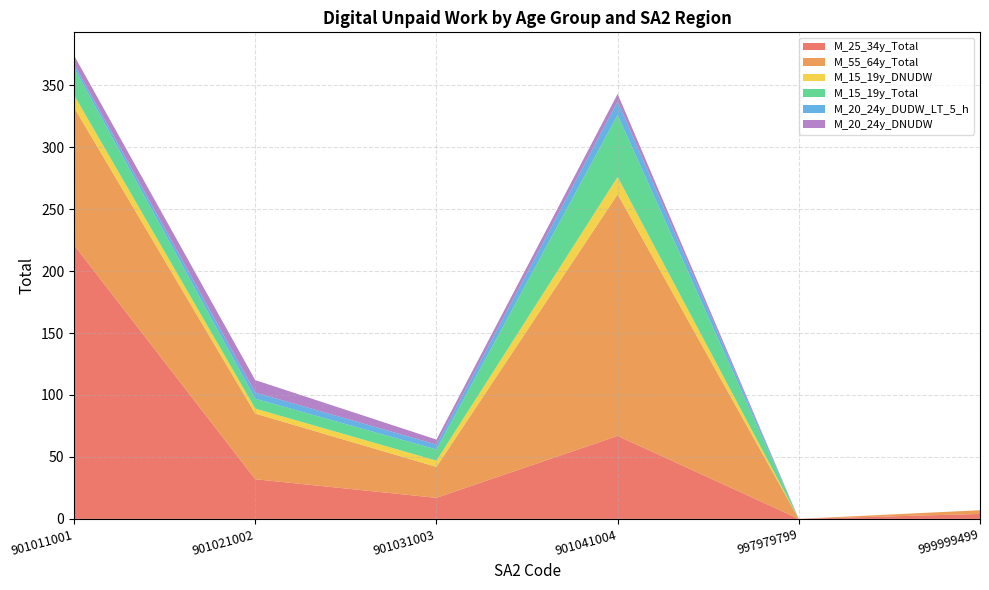

Reading left to right, what are all the values shown in this chart?

M_25_34y_Total: 901011001=221	901021002=32	901031003=17	901041004=67	997979799=0	999999499=4
M_55_64y_Total: 901011001=111	901021002=53	901031003=25	901041004=195	997979799=0	999999499=3
M_15_19y_DNUDW: 901011001=10	901021002=4	901031003=5	901041004=14	997979799=0	999999499=0
M_15_19y_Total: 901011001=22	901021002=8	901031003=9	901041004=50	997979799=0	999999499=0
M_20_24y_DUDW_LT_5_h: 901011001=3	901021002=5	901031003=4	901041004=11	997979799=0	999999499=0
M_20_24y_DNUDW: 901011001=7	901021002=10	901031003=4	901041004=6	997979799=0	999999499=0